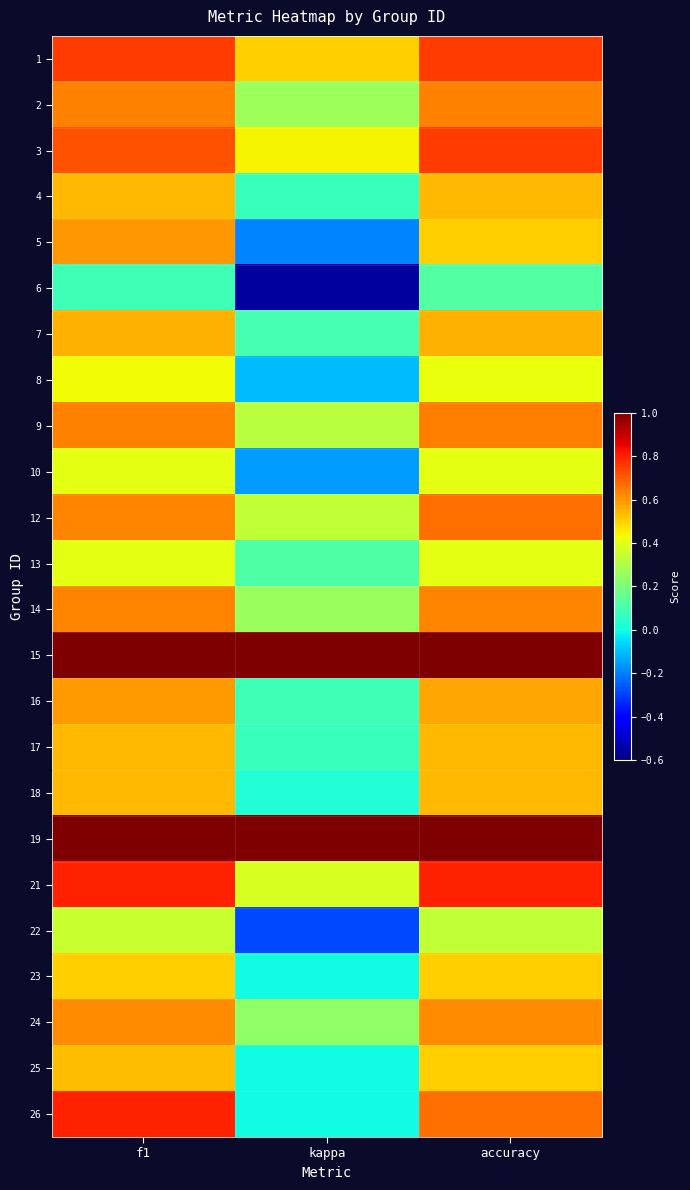

At how many categories does at least one series exceed 0?

3